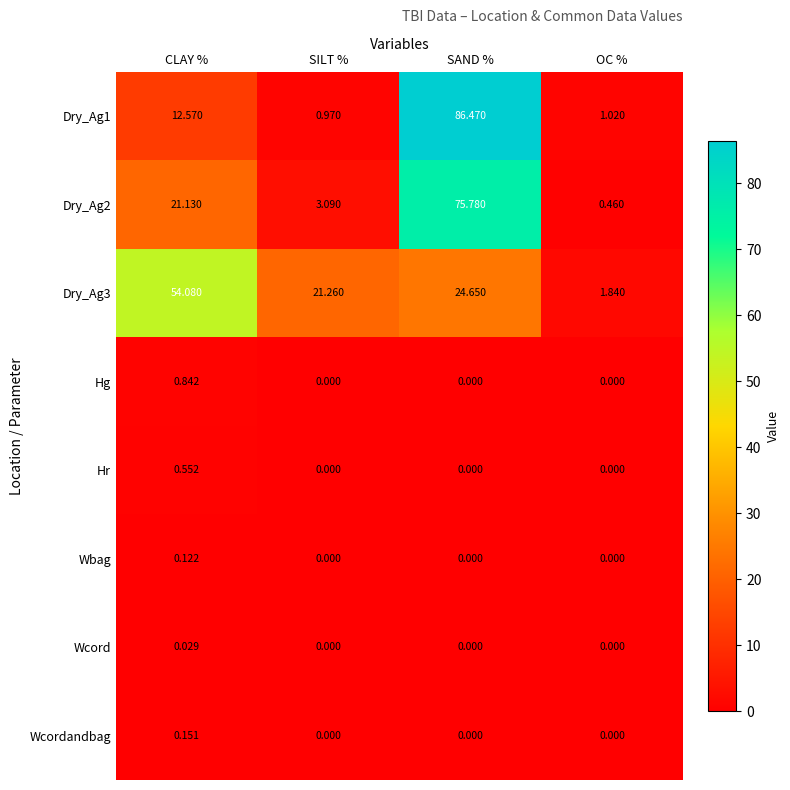

Which series has the largest range (max minus min)?

Dry_Ag1